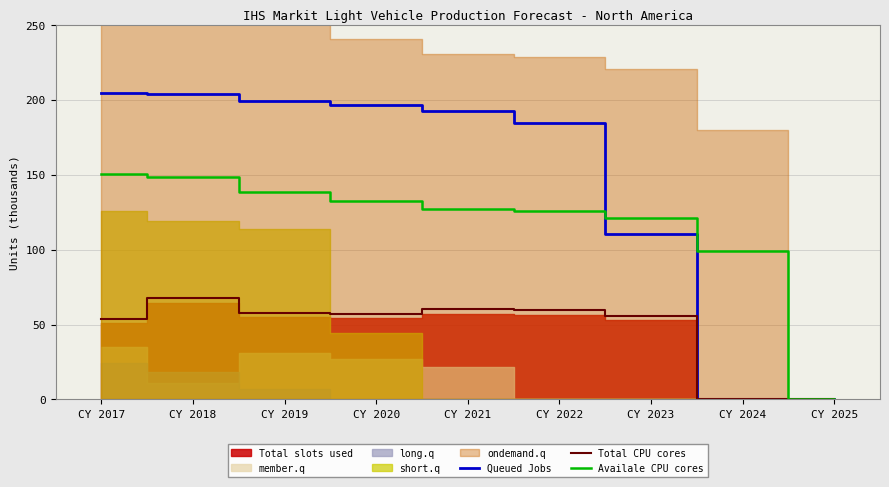

What is the highest value of the Queued Jobs series?

204.7